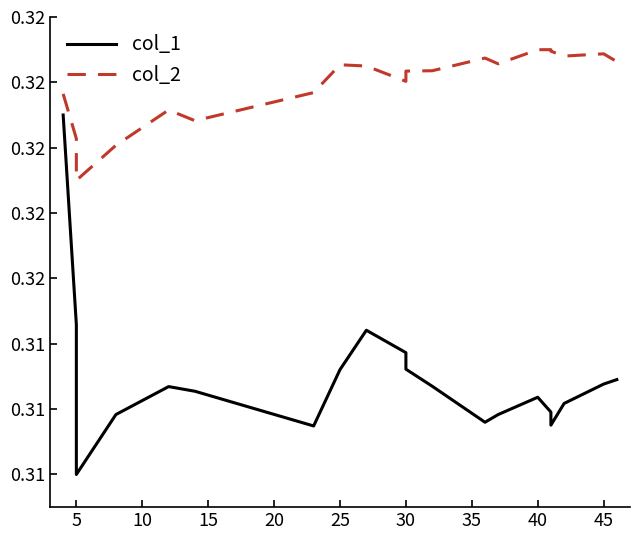

Count the number of data series in this chart.

2